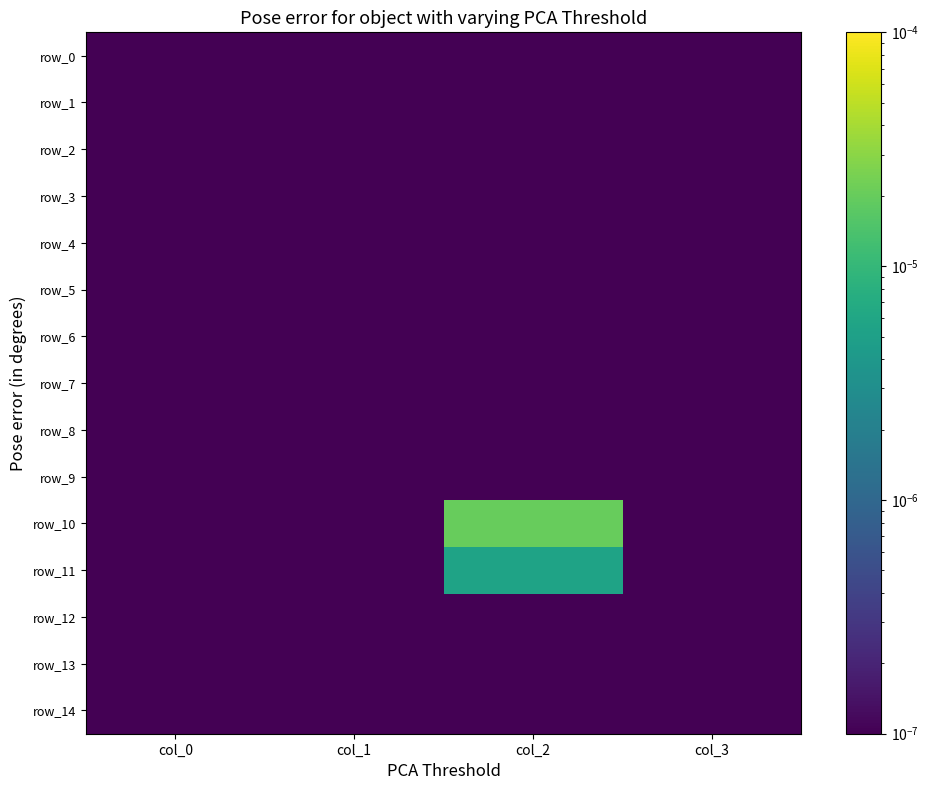

Is the value of row_1 at col_2 greater than the value of row_10 at col_0?

No